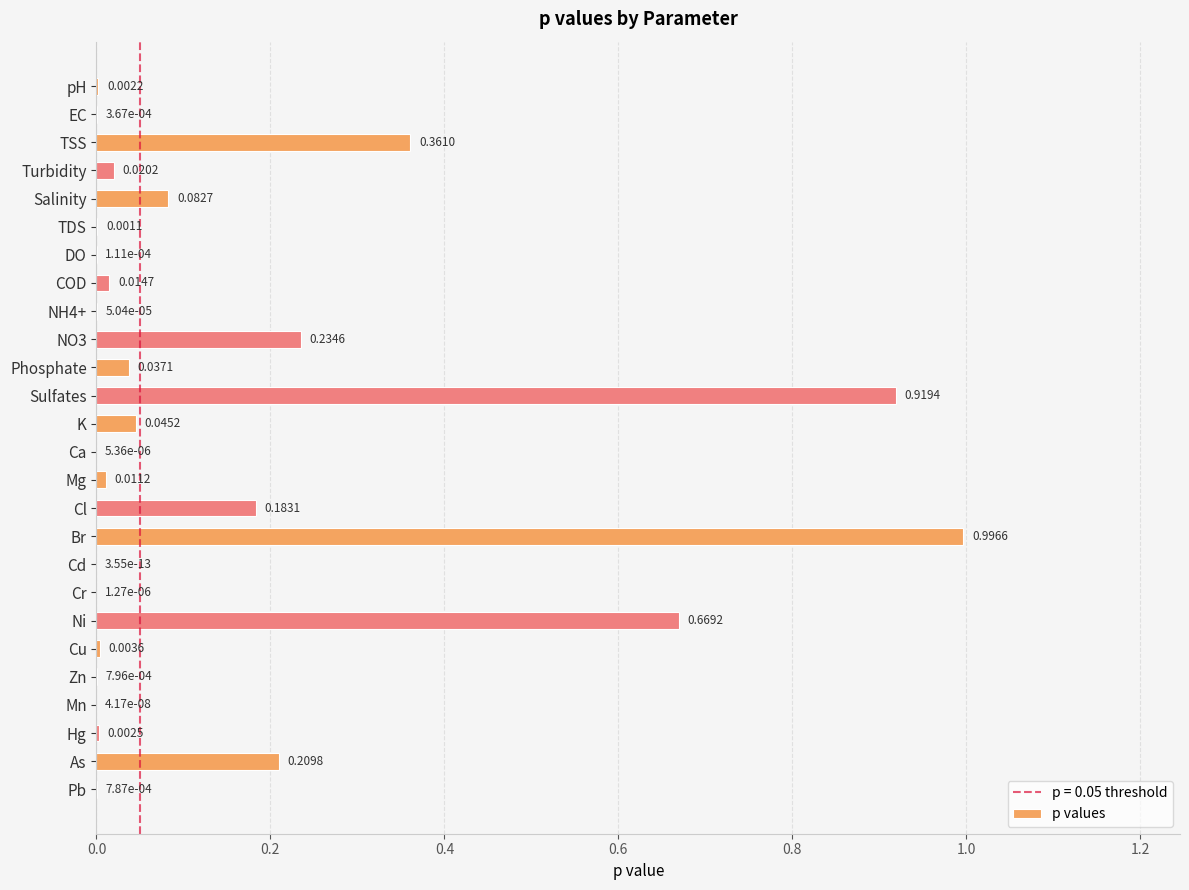

Which label corresponds to the largest value in the chart?

Br